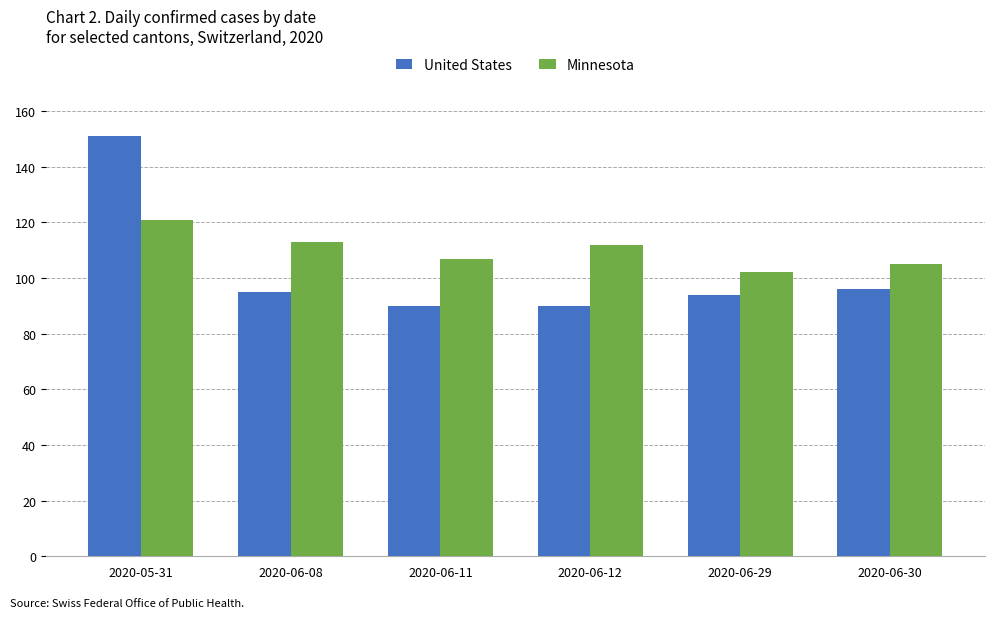

List the series in order of their peak value, lowest first.

Minnesota, United States